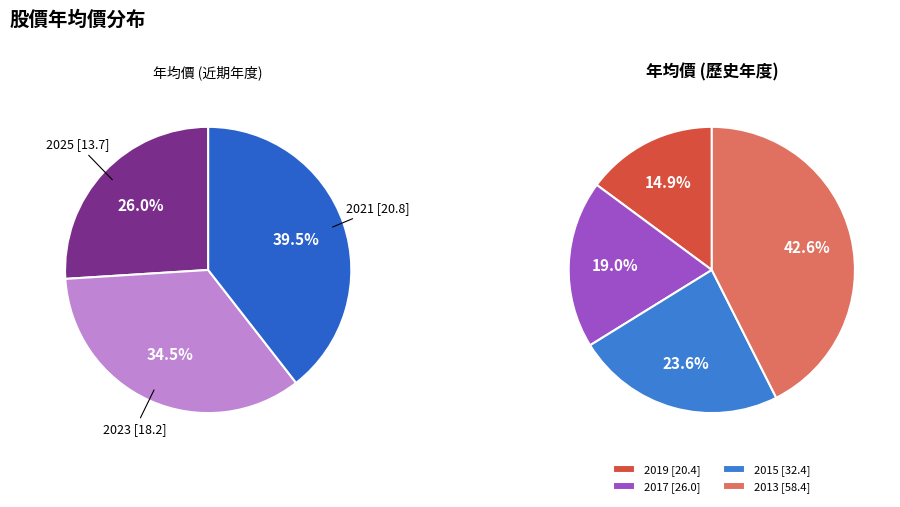

True or false: 2015 accounts for 16% of the total.

False